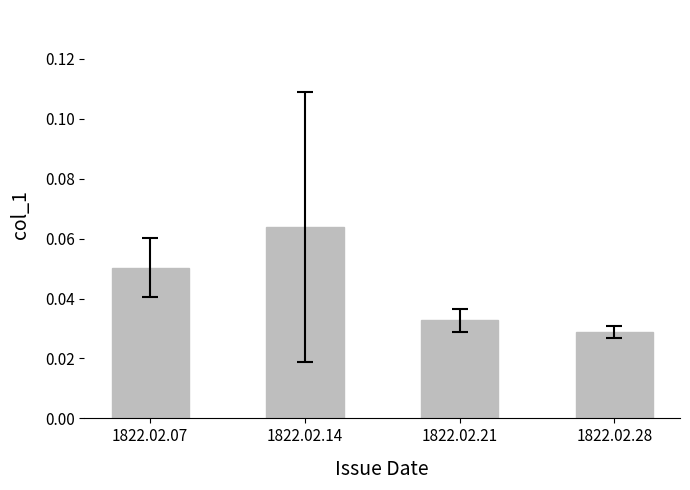

Rank the categories by value from highest to lowest.

1822.02.14, 1822.02.07, 1822.02.21, 1822.02.28